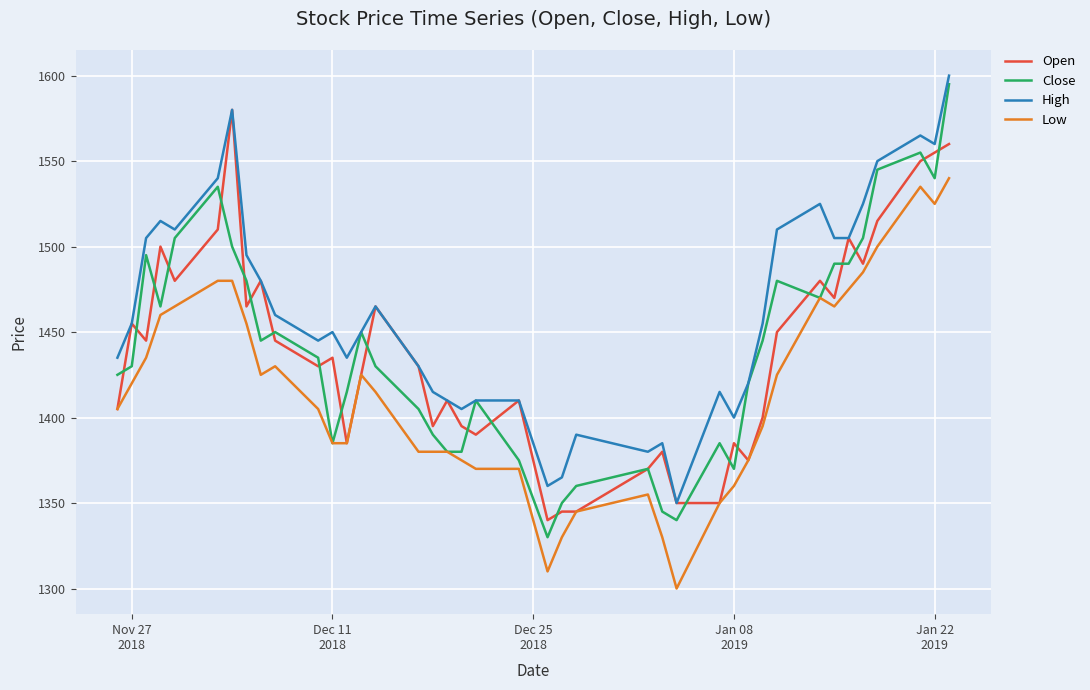

How many lines are shown in the chart?

4